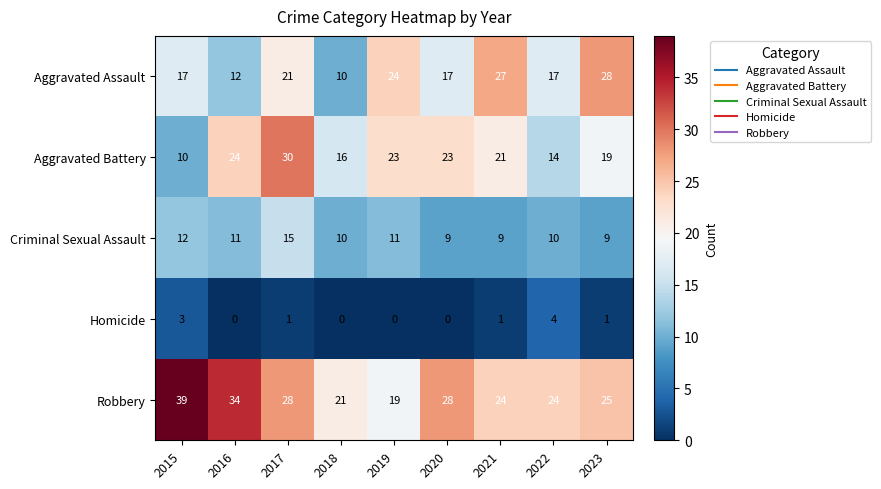

At how many categories does at least one series exceed 1?

9